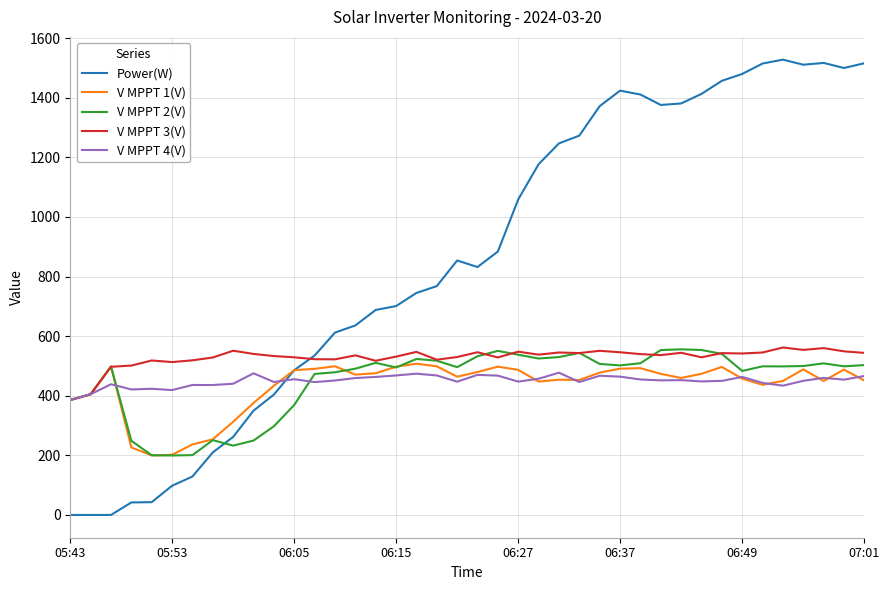

How many values in the V MPPT 4(V) series are below 451?

19